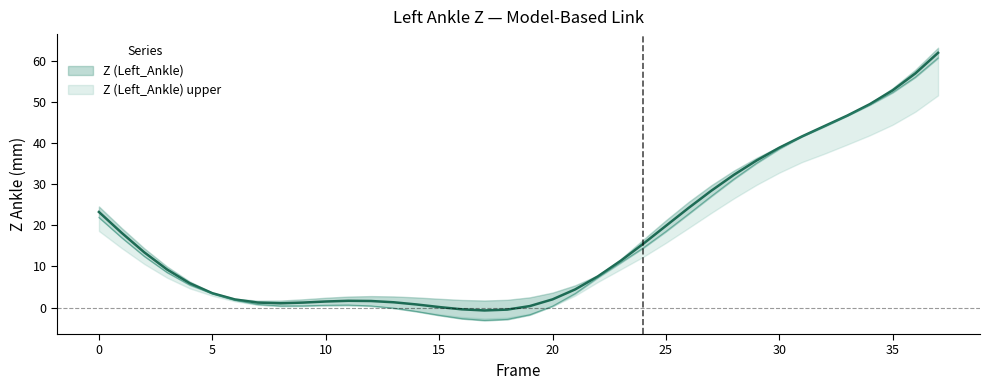

In Z (Left_Ankle) upper, how many points are lower than both neighbors (excluding endpoints)?

2